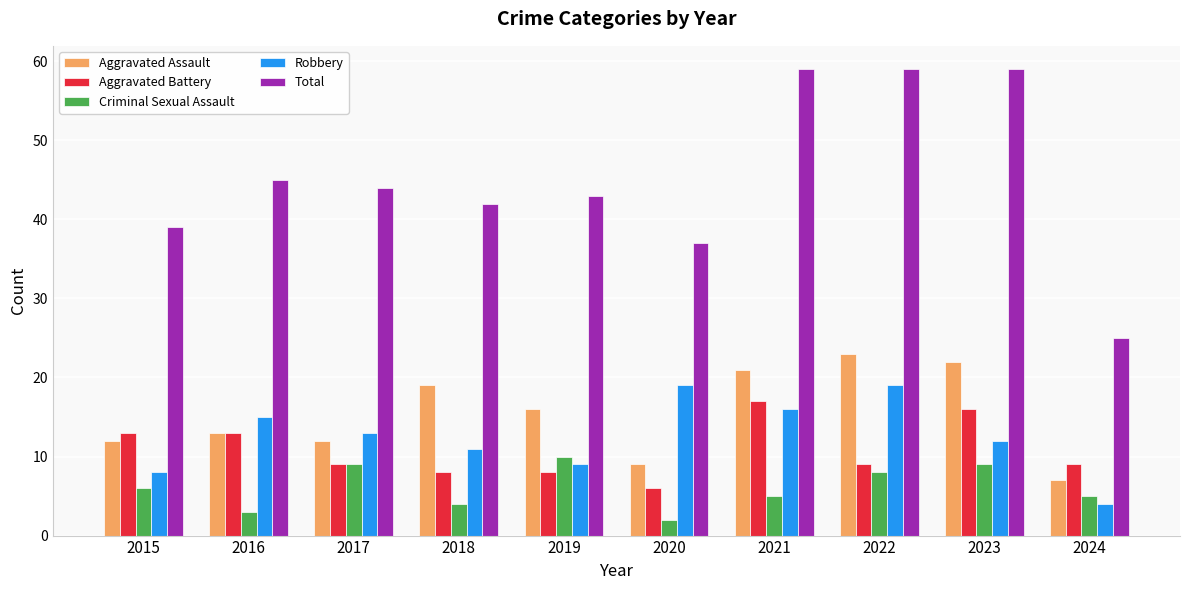

How many bars are there in total?

50